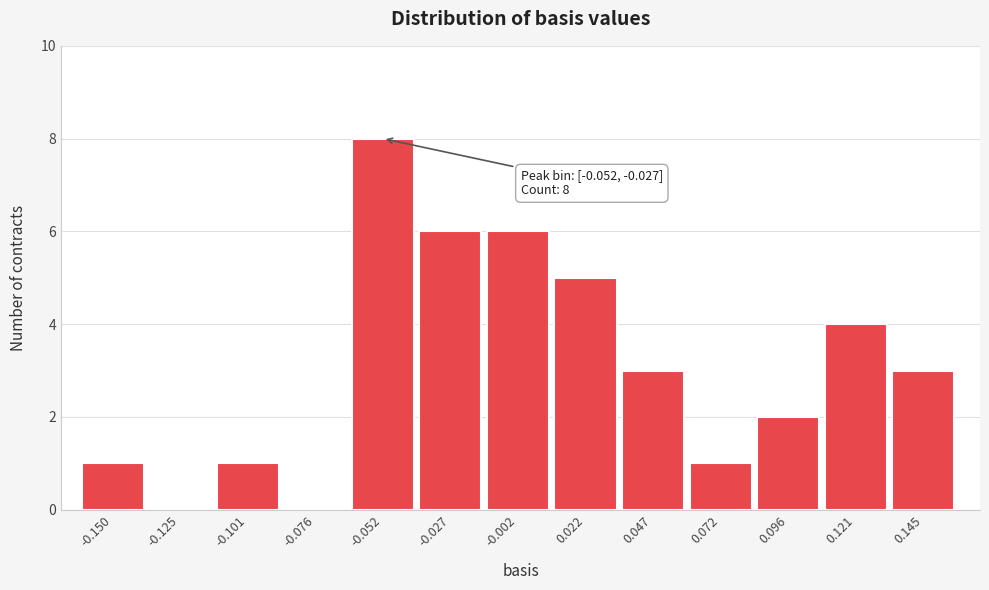

Reading left to right, list all the values displayed in this chart.

-0.150=1	-0.125=0	-0.101=1	-0.076=0	-0.052=8	-0.027=6	-0.002=6	0.022=5	0.047=3	0.072=1	0.096=2	0.121=4	0.145=3